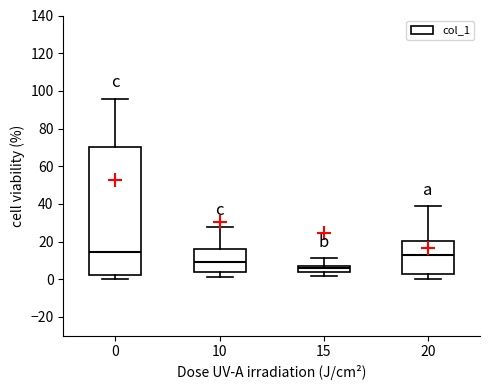

Reading left to right, read every box against the y-axis: the position of its median line, the range the box covers, and the ends of its whiskers. The values are not printed on the chart, so give them approximately, as read against the axis.

0: median 14, box 2 to 70, whiskers 0 to 96
10: median 10, box 4 to 16, whiskers 0 to 28
15: median 6, box 4 to 8, whiskers 2 to 12
20: median 12, box 2 to 20, whiskers 0 to 38